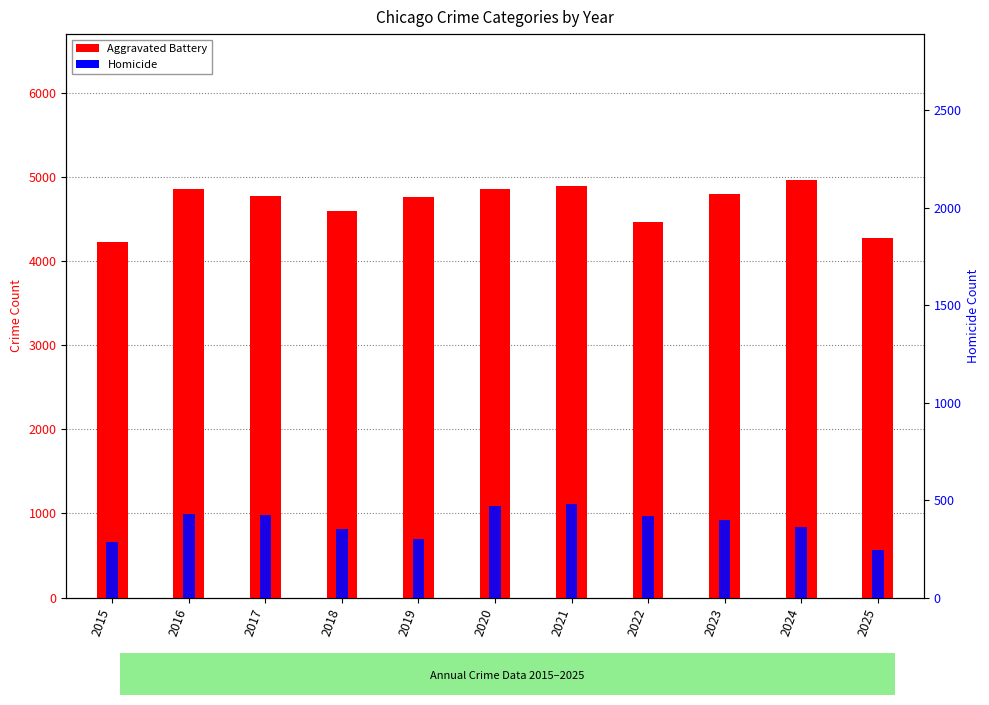

At 2021, list the series in order from smallest to largest.

Homicide, Aggravated Battery